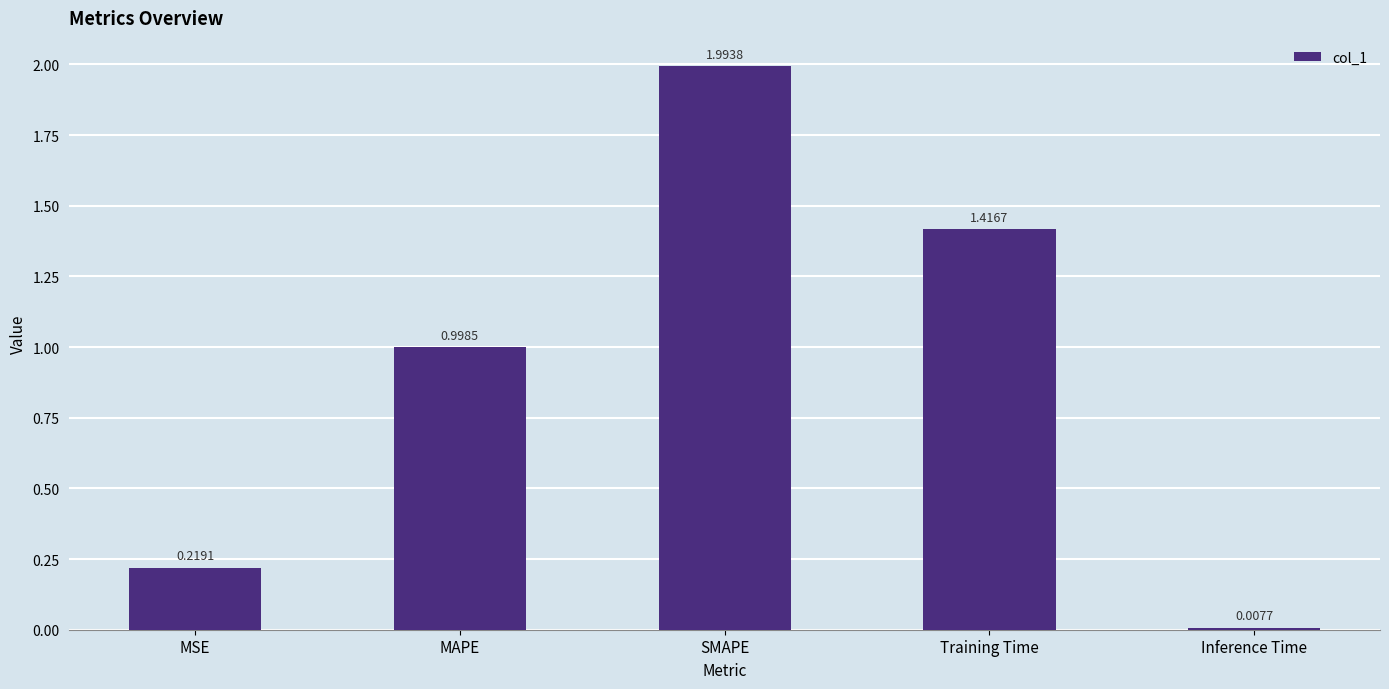

What is the label of the 2nd bar from the right?

Training Time